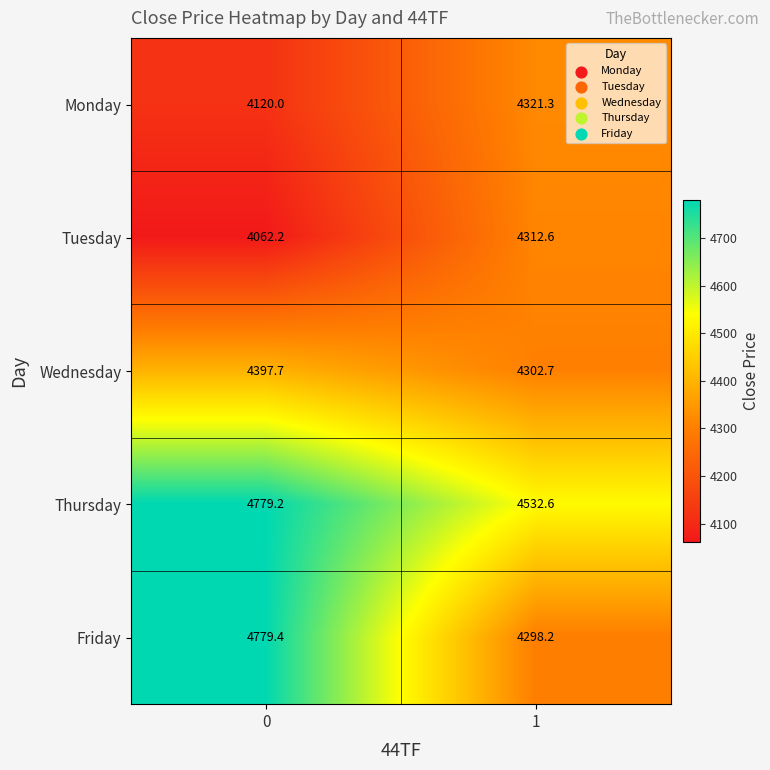

Which series changed the most between 0 and 1?

Friday